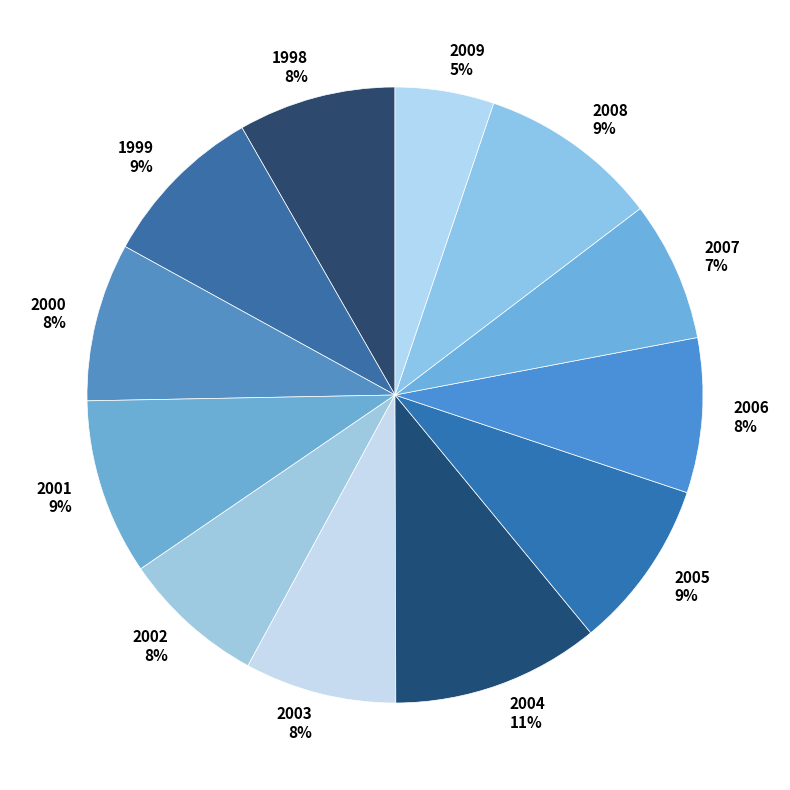

To the nearest percent, what is the difference between the largest and smallest slice percentages?

6%